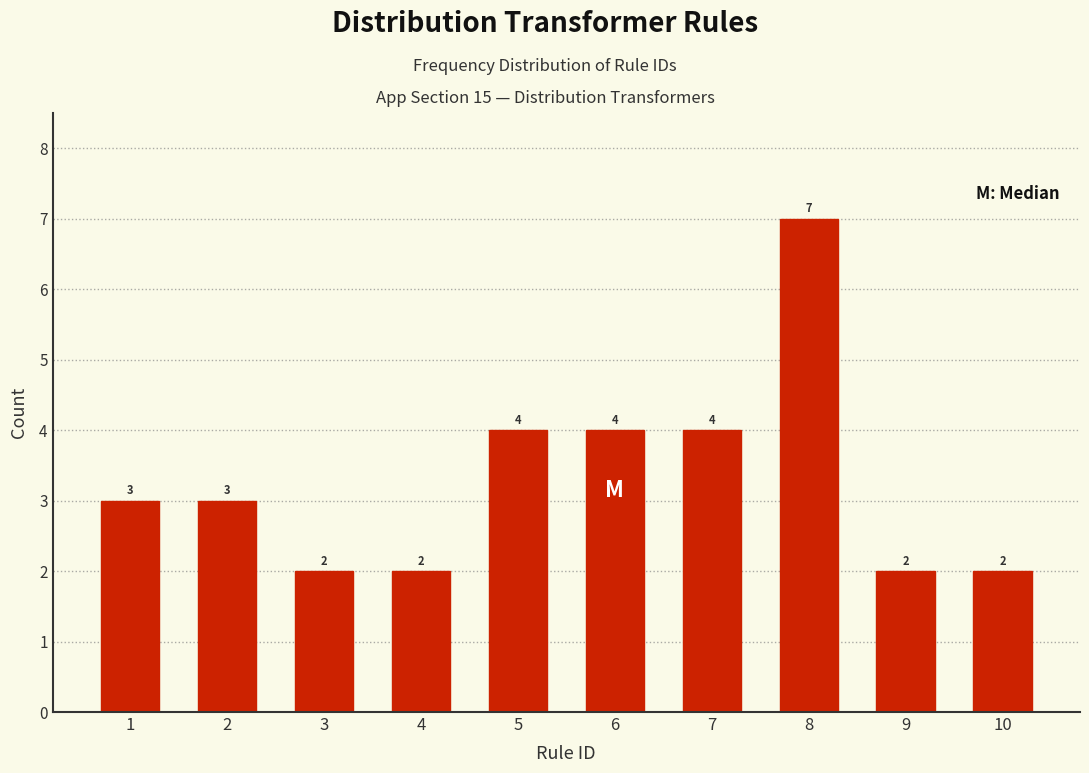

Reading left to right, list all the values displayed in this chart.

1=3	2=3	3=2	4=2	5=4	6=4	7=4	8=7	9=2	10=2